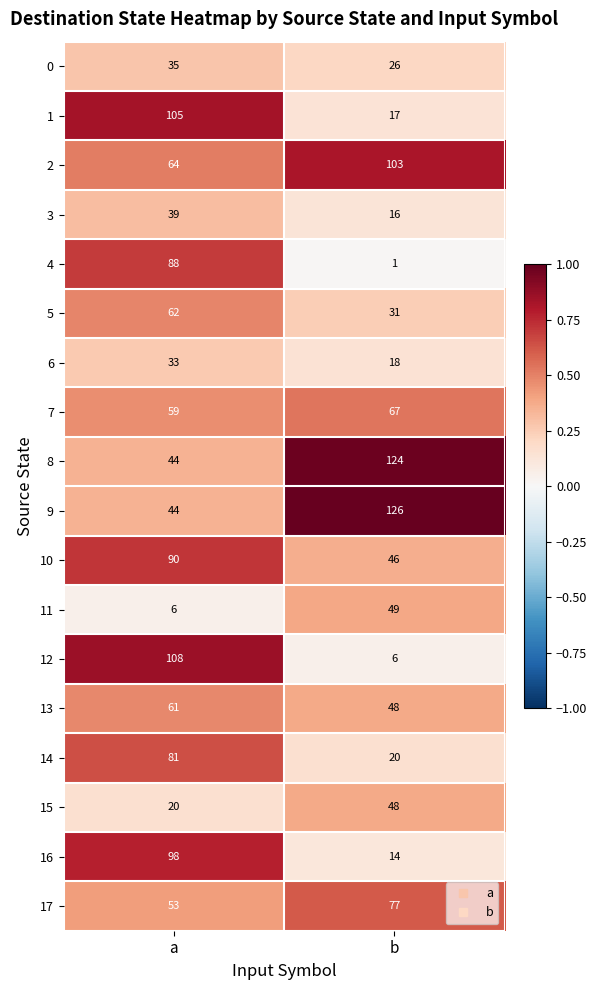

Rank the series by their maximum value, from lowest to highest.

6, 0, 3, 15, 11, 13, 5, 7, 17, 14, 4, 10, 16, 2, 1, 12, 8, 9